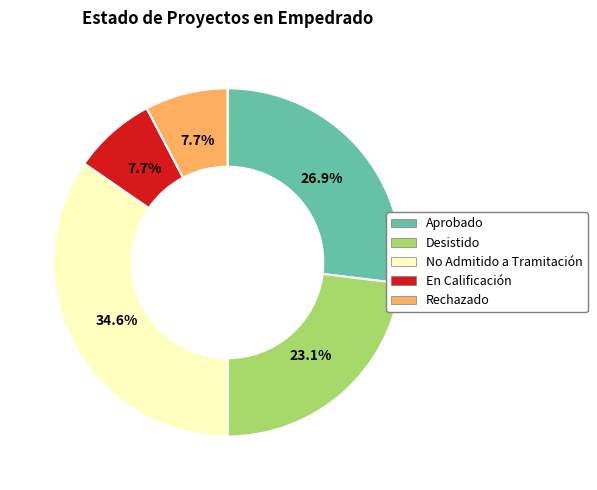

The En Calificación slice represents 8% of the pie. True or false?

True